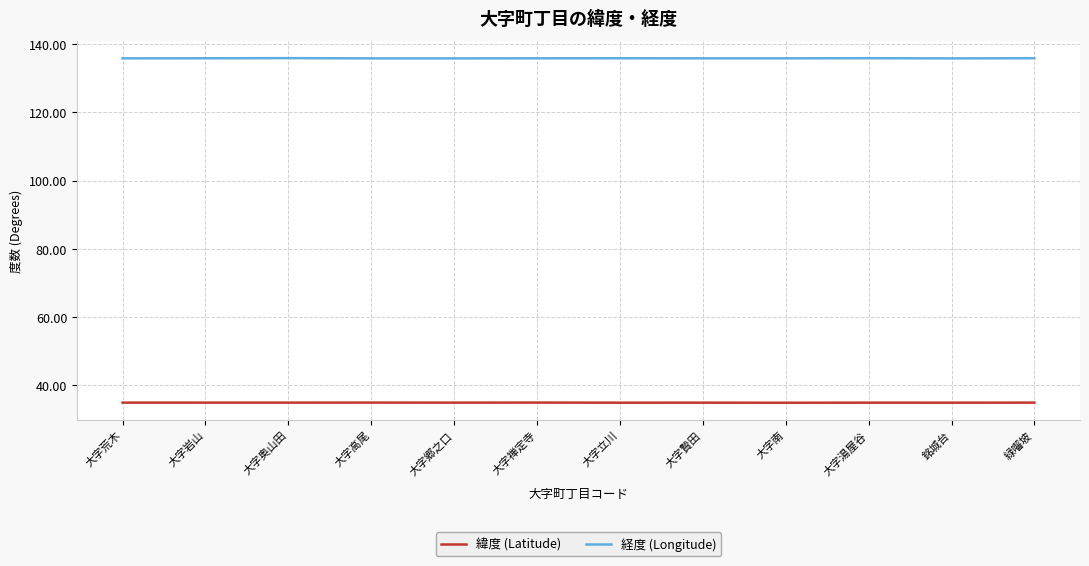

Is the value of 緯度 (Latitude) at 大字南 greater than the value of 経度 (Longitude) at 大字南?

No